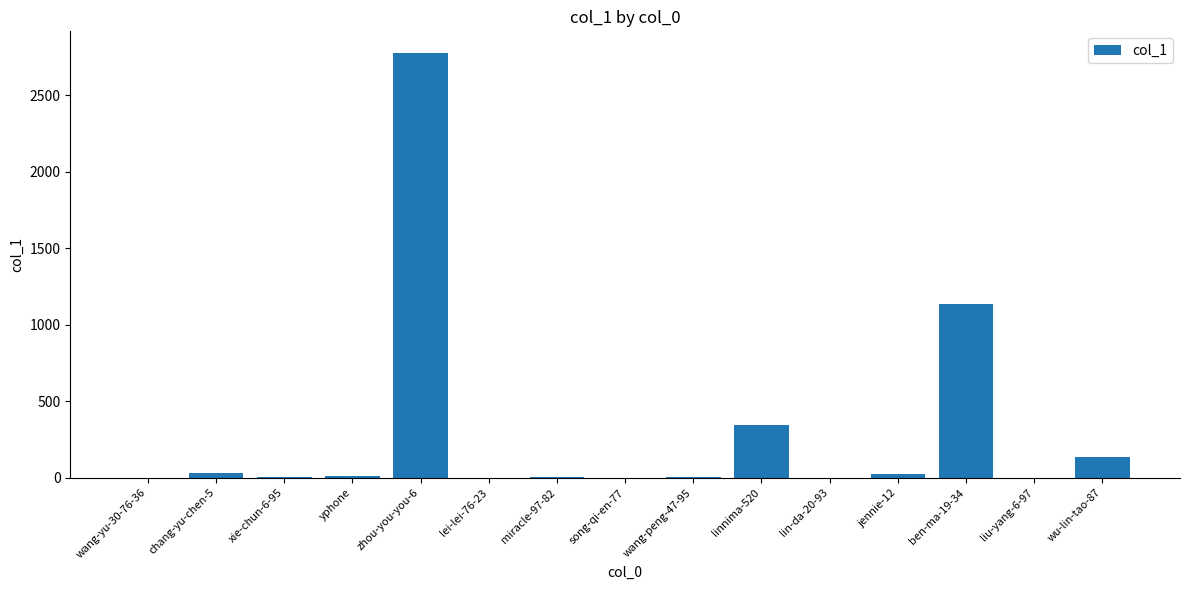

Are the bars horizontal?

No